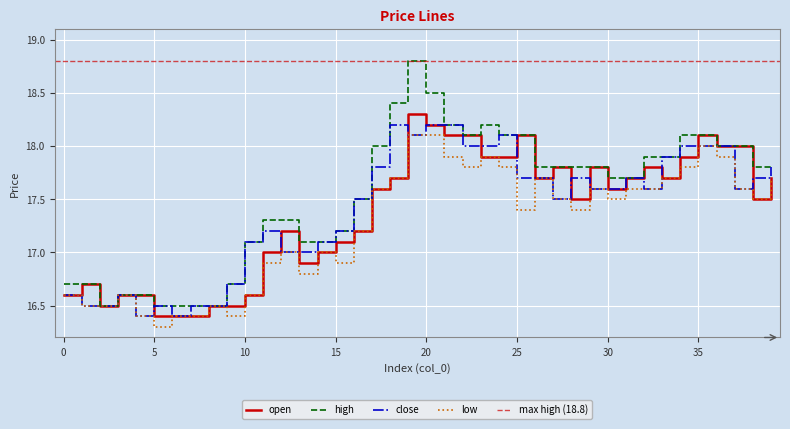

At which category does open reach its first local valley?

2